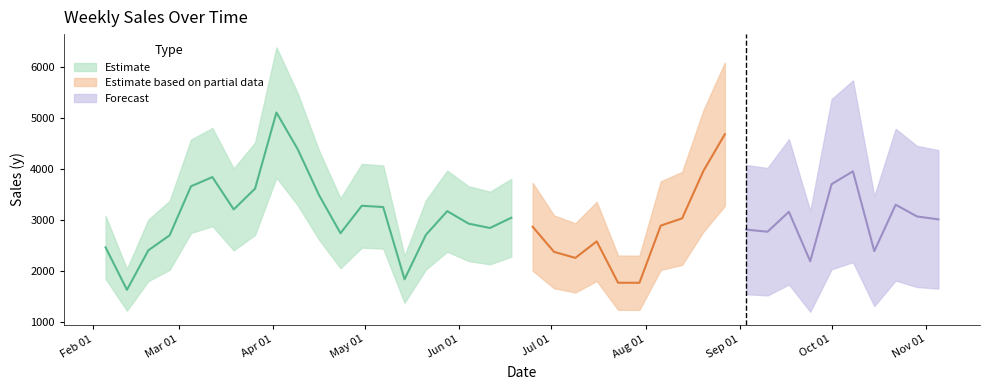

How many points are higher than both their immediate neighbors (excluding endpoints)?

10